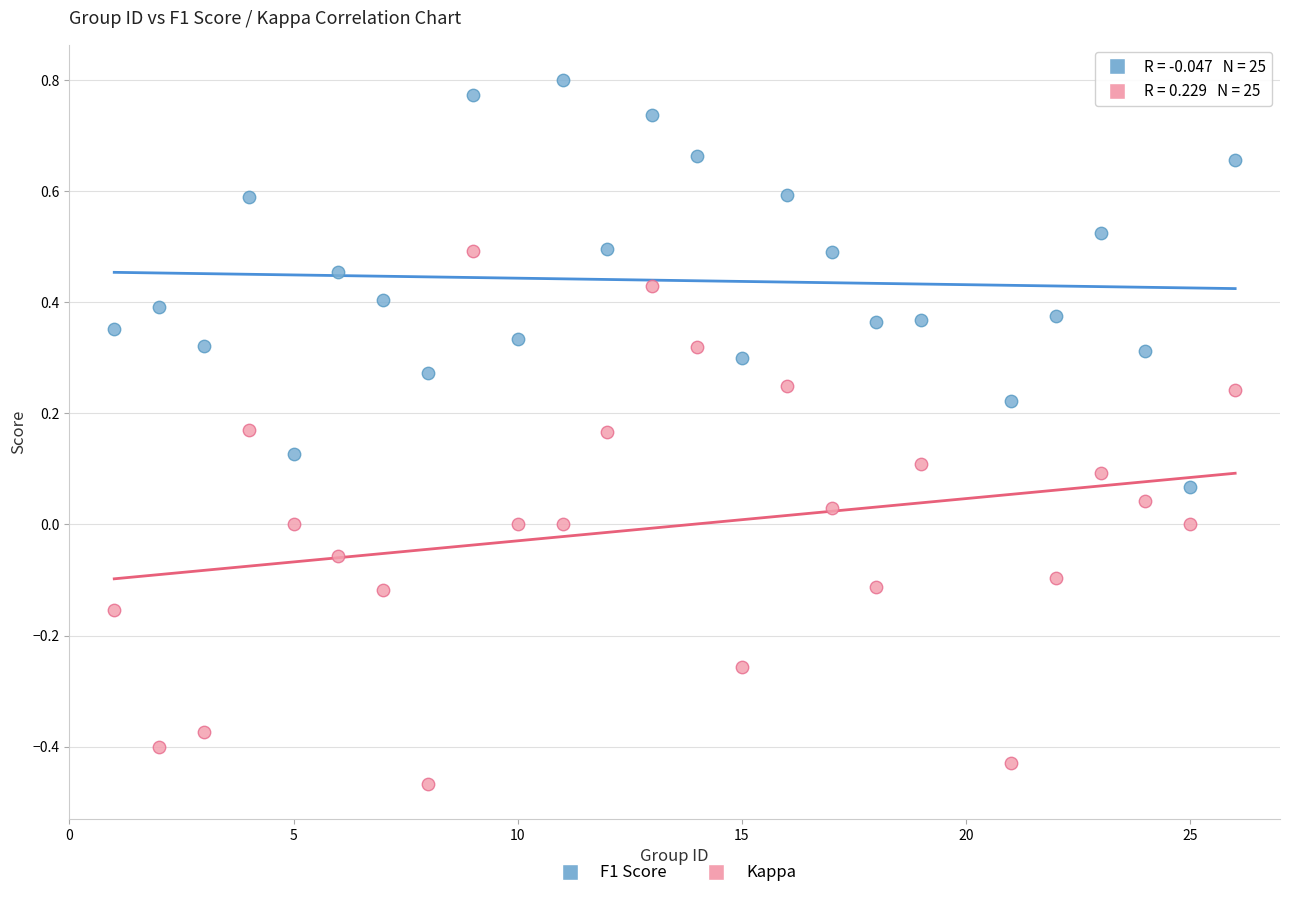

What is the X range (max minus min) for the scatter plot?

25.0